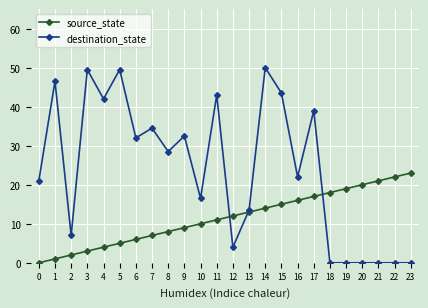

What is the maximum value for destination_state?

50.0